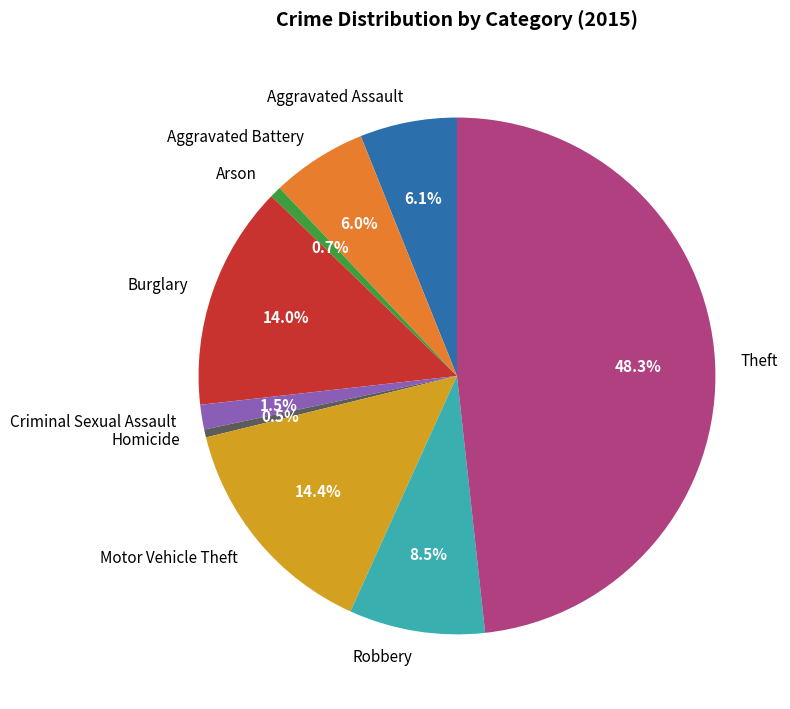

Does any single category account for the majority?

No